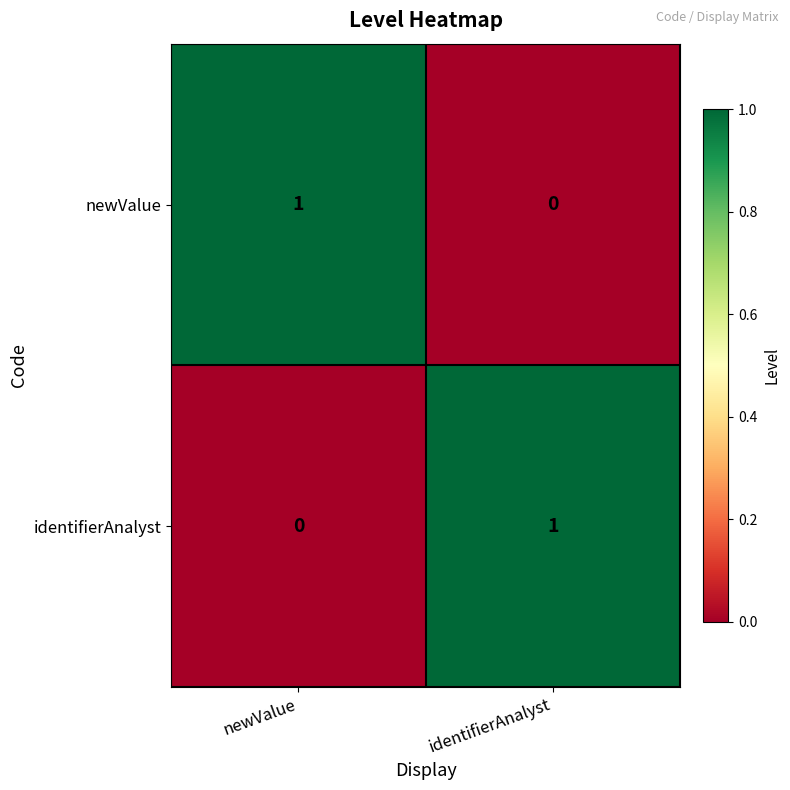

Count the number of categories in the chart.

2